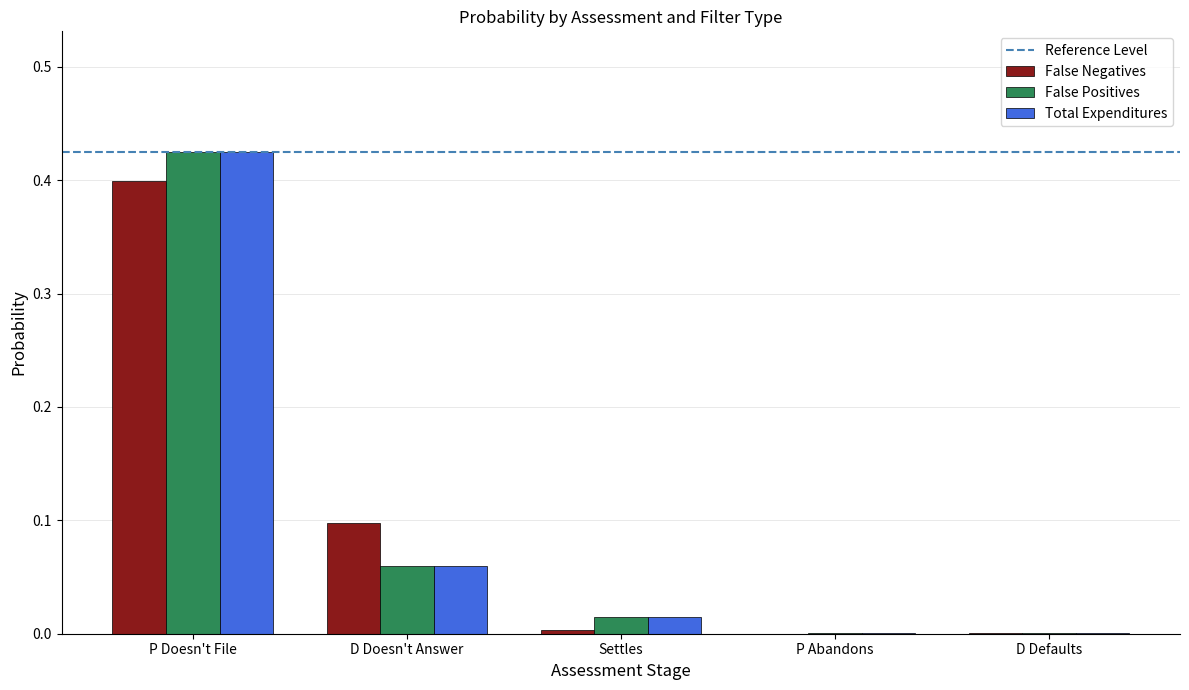

At which category is the sum across all series the highest?

P Doesn't File